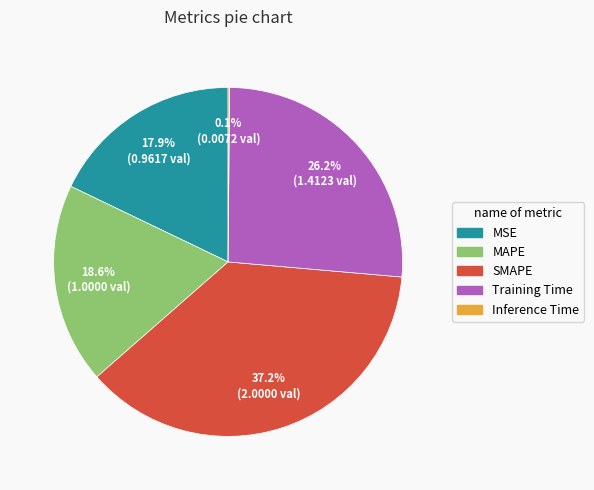

To the nearest percent, what is the average slice percentage?

20%